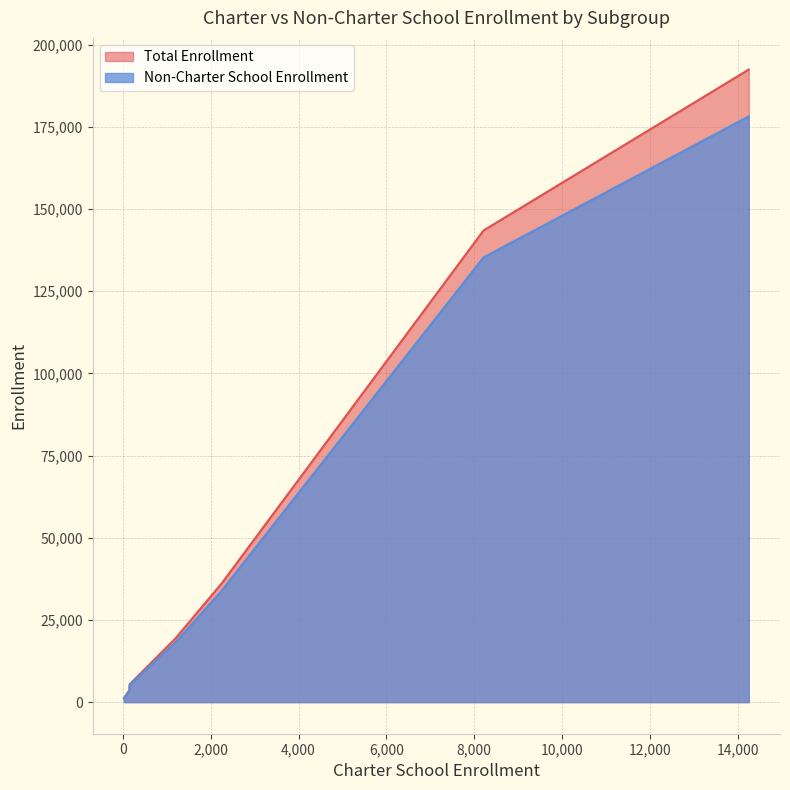

What is the greatest value displayed?

192446